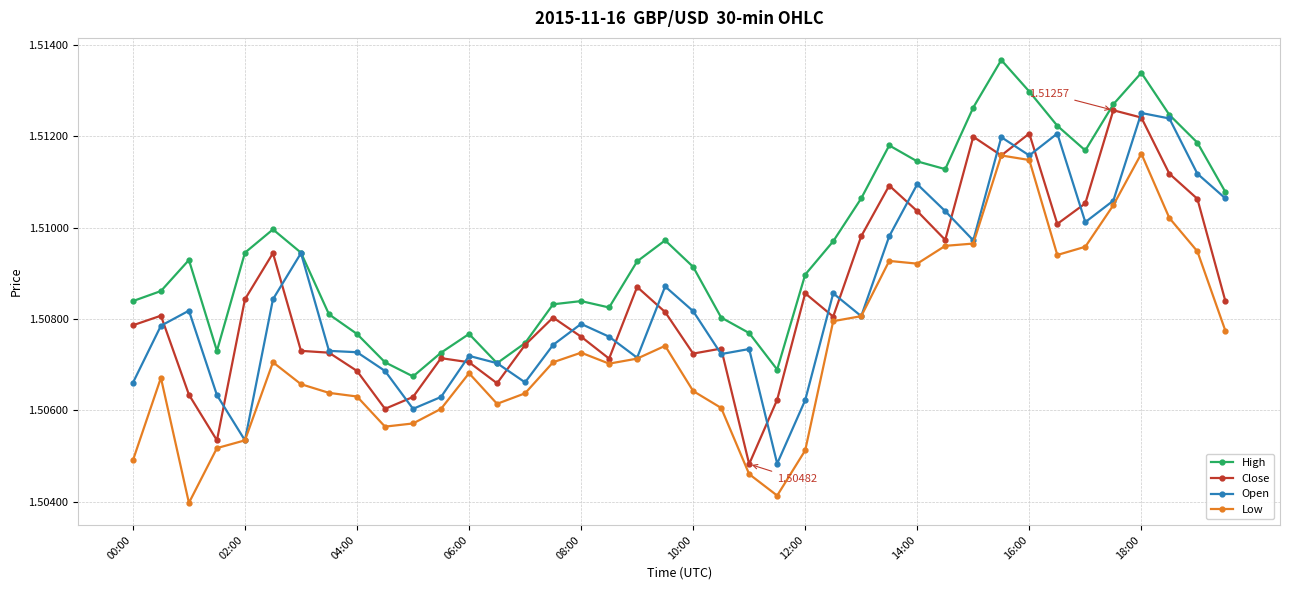

How many interior local peaks does the High series have?

8